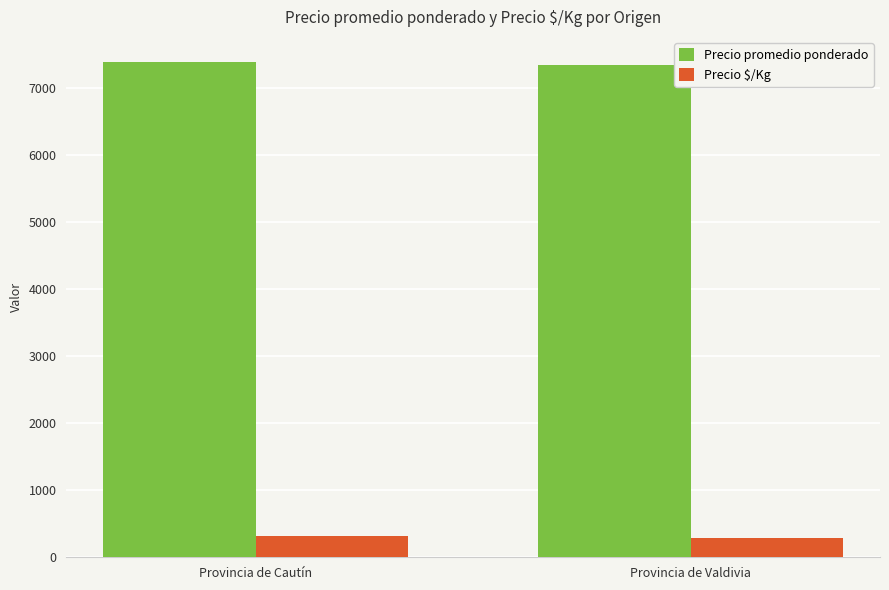

What is the label of the 1st bar from the right?

Provincia de Valdivia